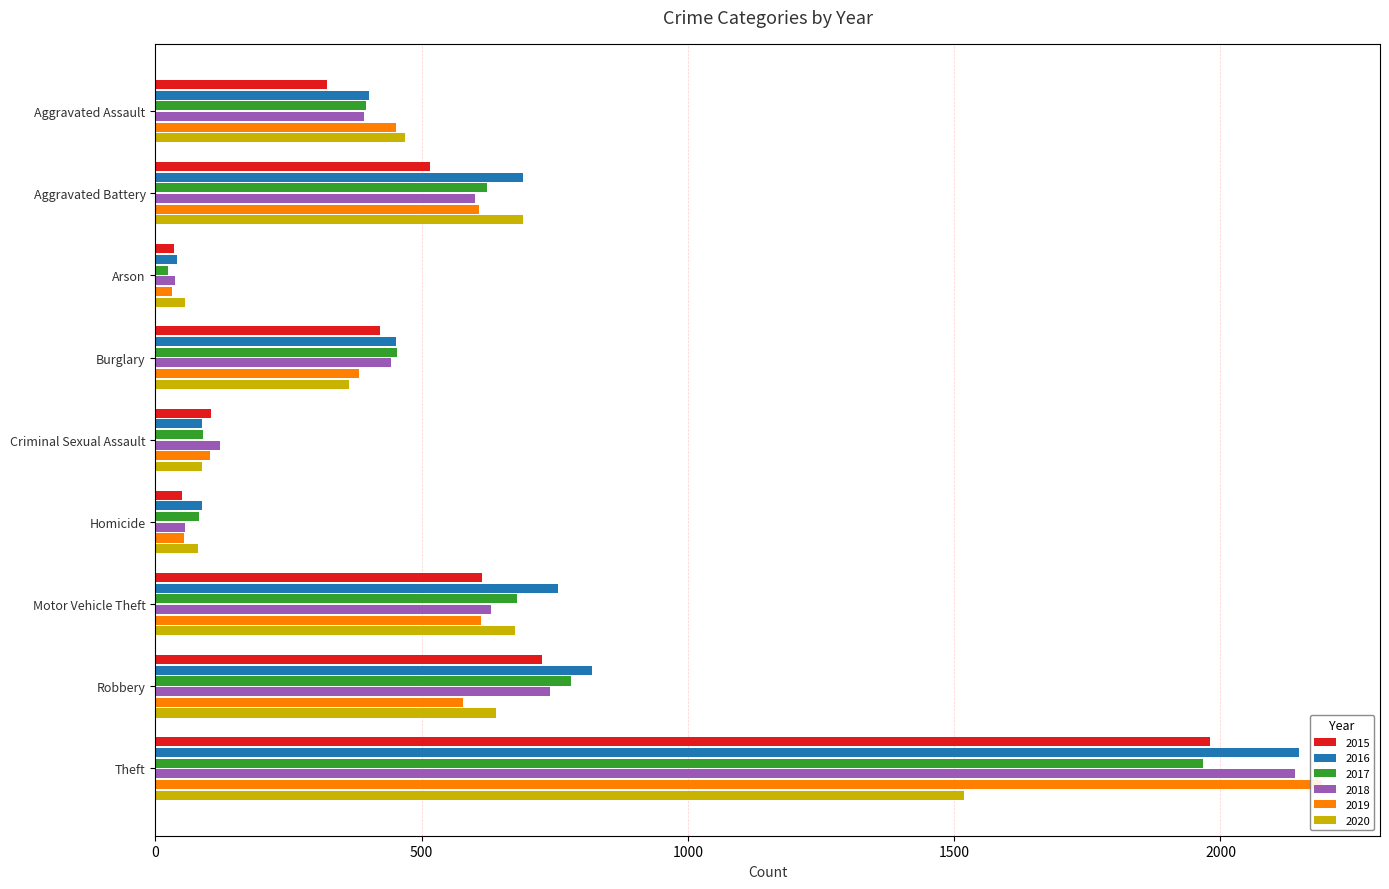

List the labels in order of 2017 value, smallest first.

Arson, Homicide, Criminal Sexual Assault, Aggravated Assault, Burglary, Aggravated Battery, Motor Vehicle Theft, Robbery, Theft